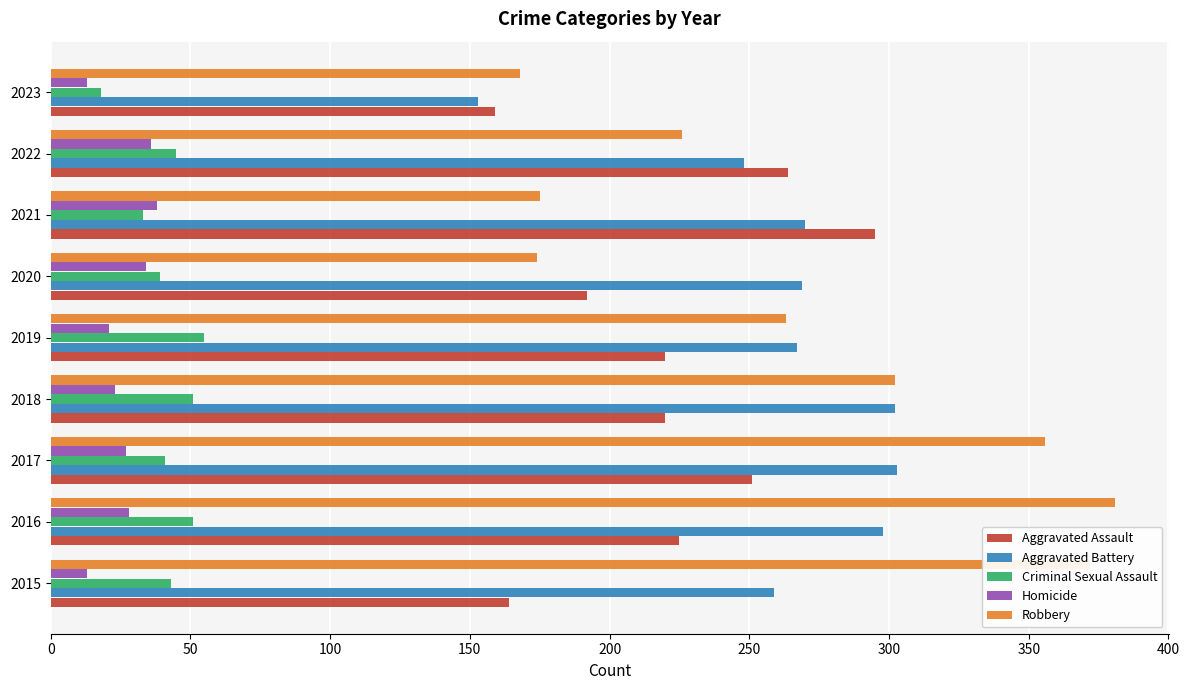

What is the difference between the second highest and second lowest values in the Robbery series?

198